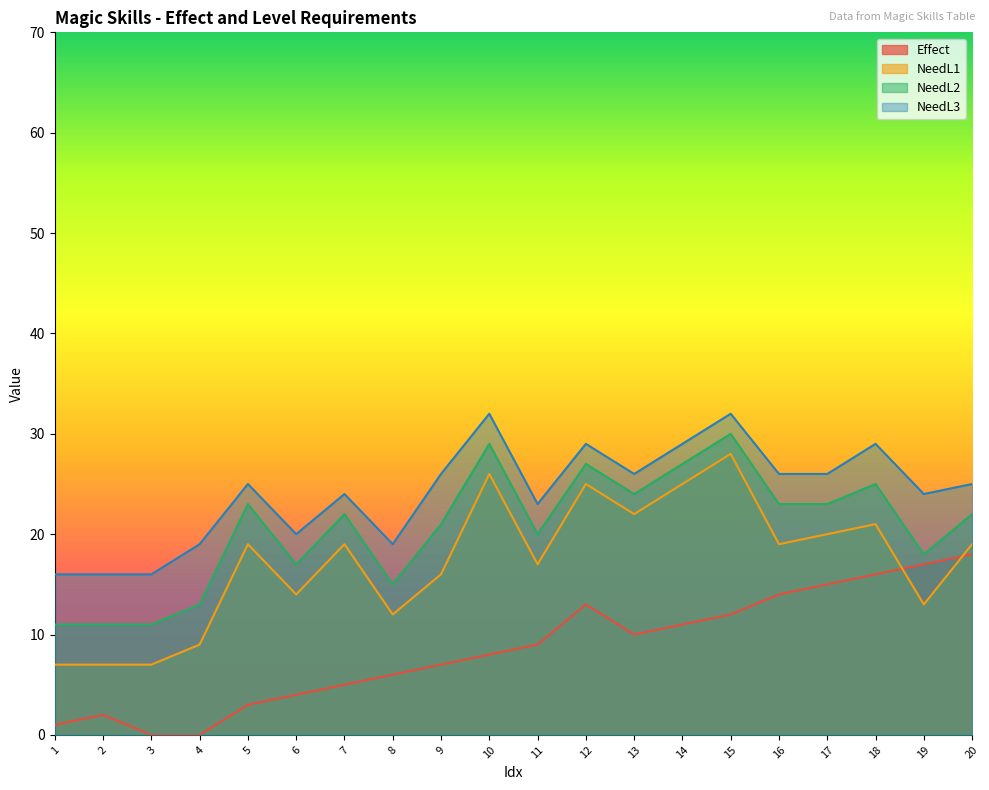

True or false: NeedL3 has a value of 32 at 15.

True